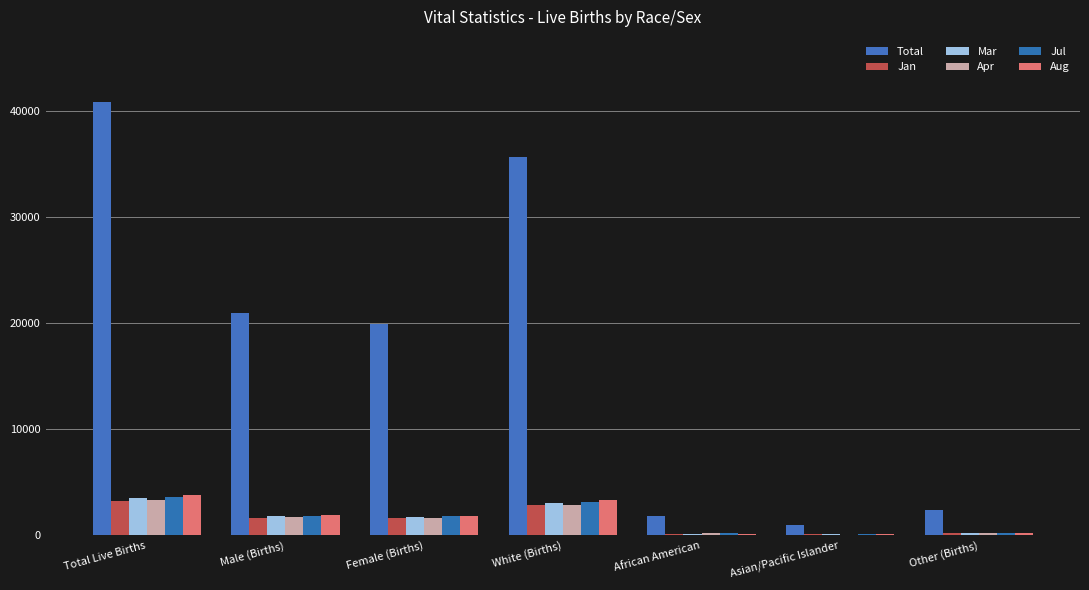

How many data points does each series have?

7